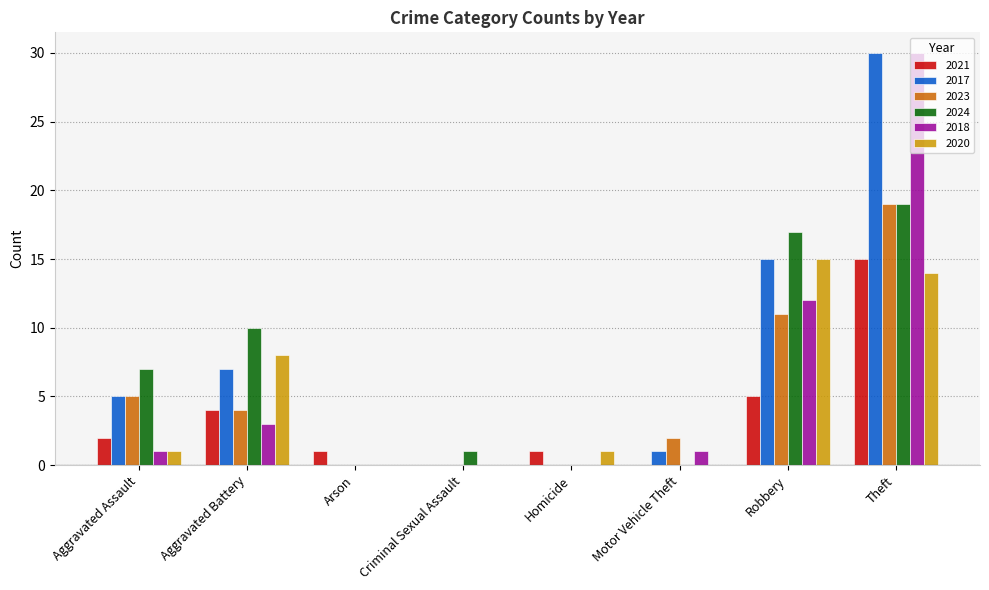

What is the total value across all series at Aggravated Assault?

21